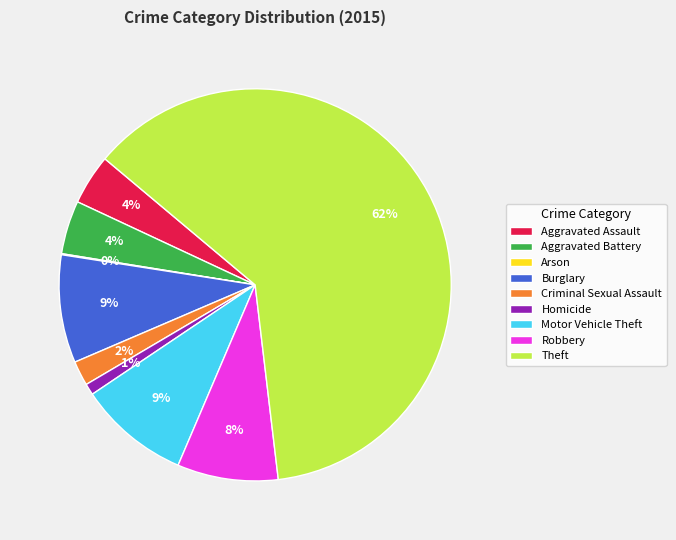

Which slice is the largest?

Theft